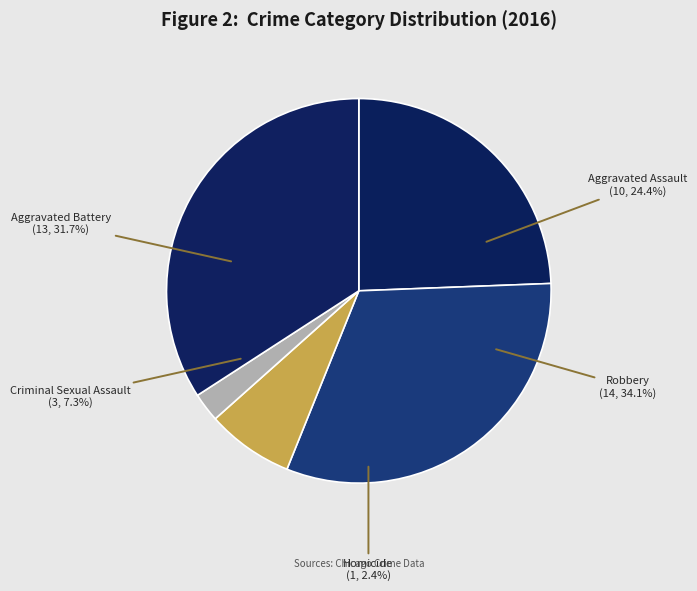

Approximately how many times larger is the value at Homicide compared to Criminal Sexual Assault?

0.3